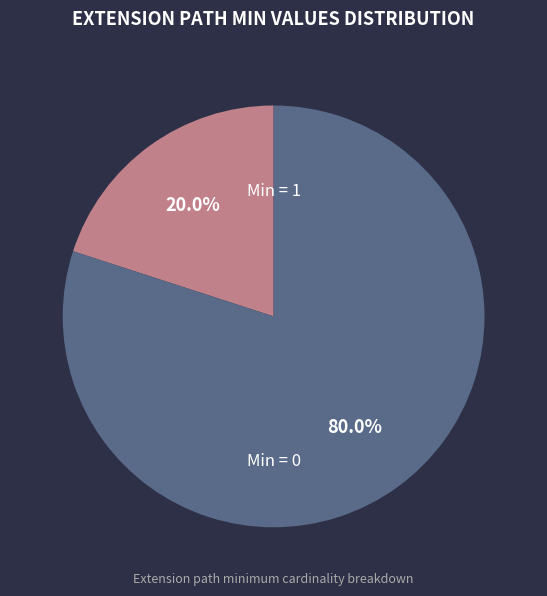

Rank the categories by value from lowest to highest.

Min = 1, Min = 0